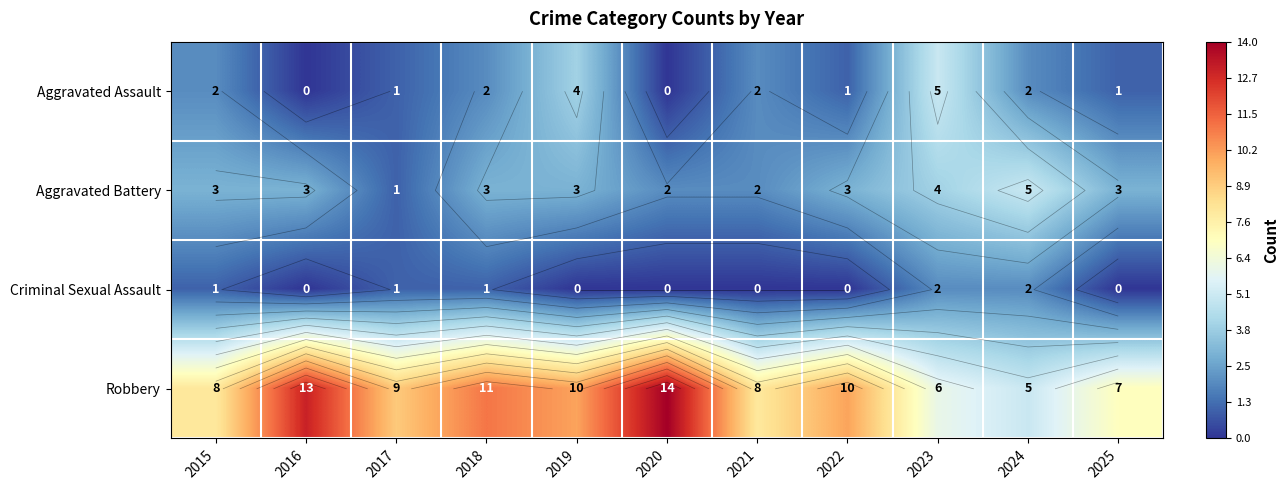

Rank the series by their maximum value, from highest to lowest.

Robbery, Aggravated Assault, Aggravated Battery, Criminal Sexual Assault